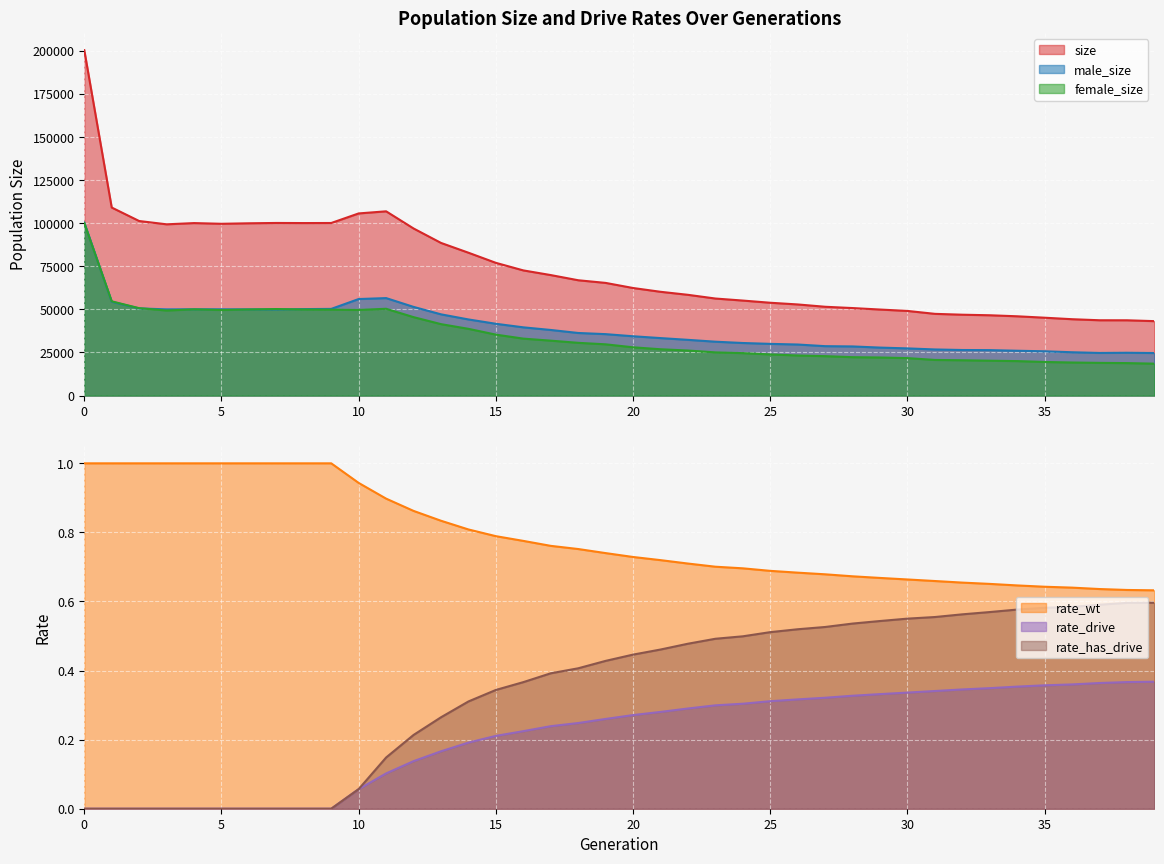

What is the sum of the male_size values at 31 and 32?

53187